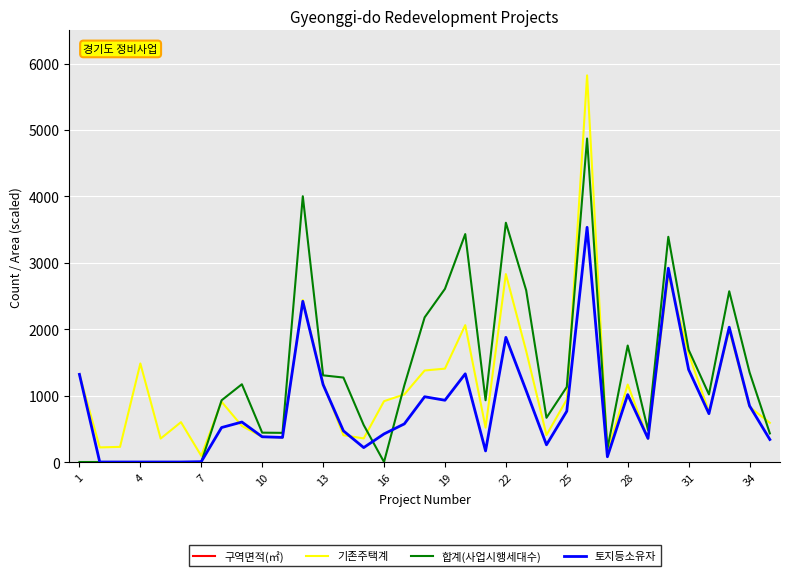

Rank the series by their maximum value, from lowest to highest.

토지등소유자, 합계(사업시행세대수), 기존주택계, 구역면적(㎡)